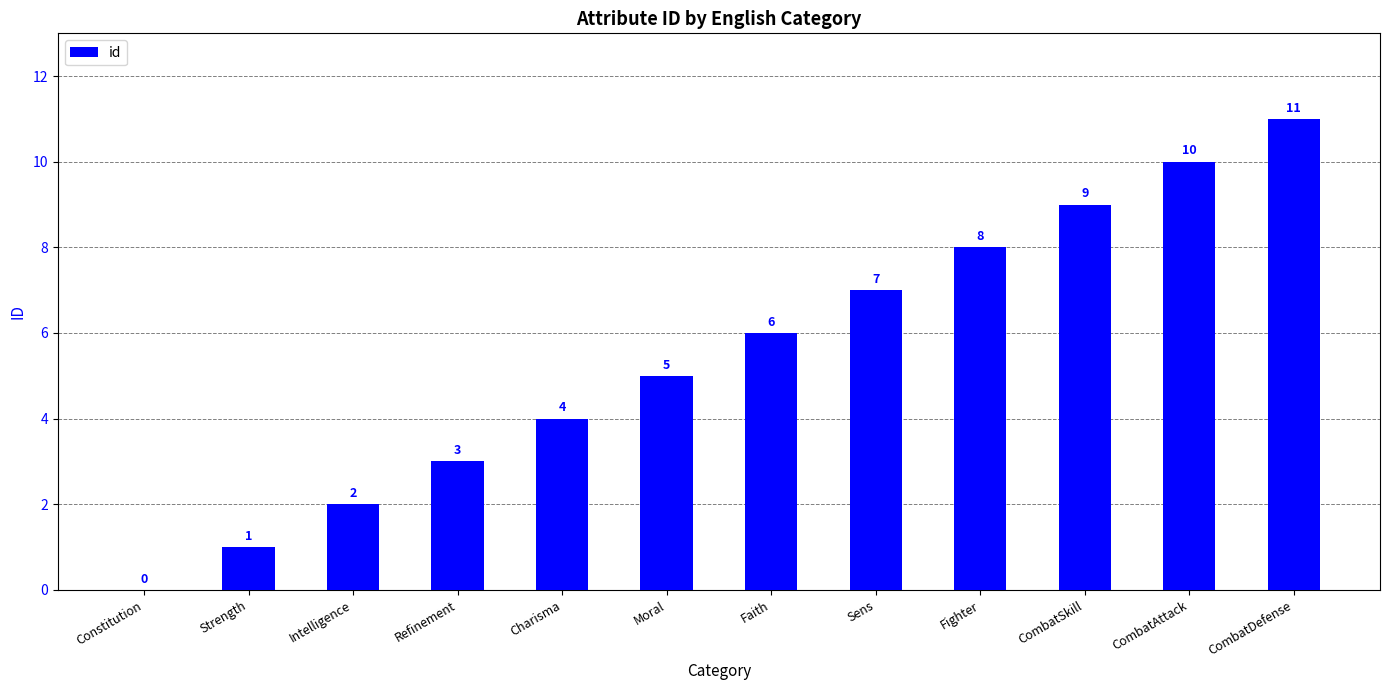

The value at Moral is 3. True or false?

False